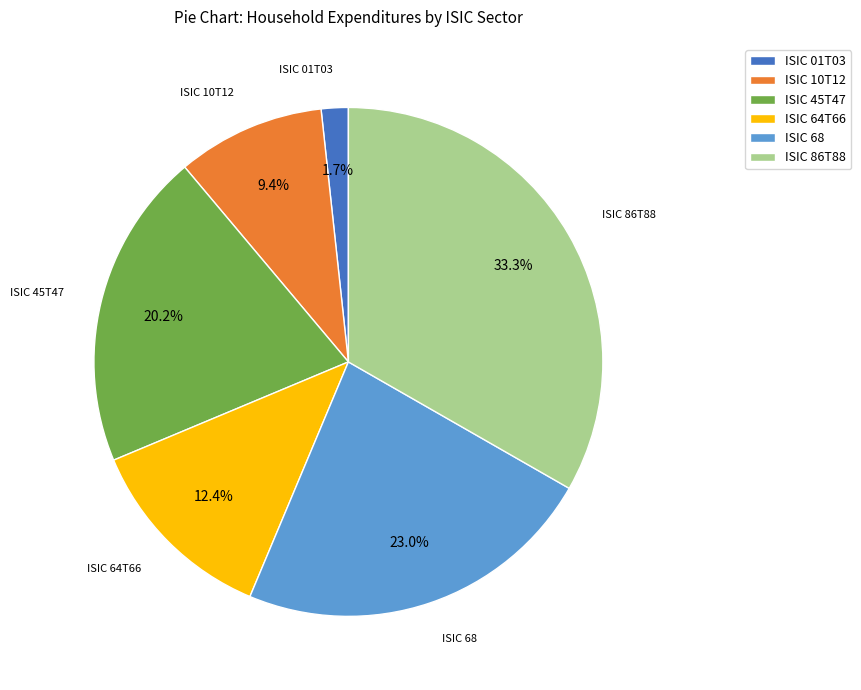

Is there a majority slice in this chart?

No